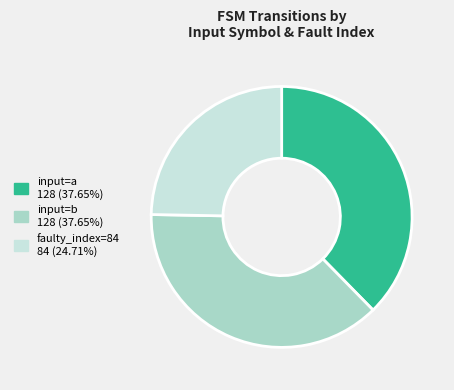

Is there any slice that represents more than half of the pie?

No